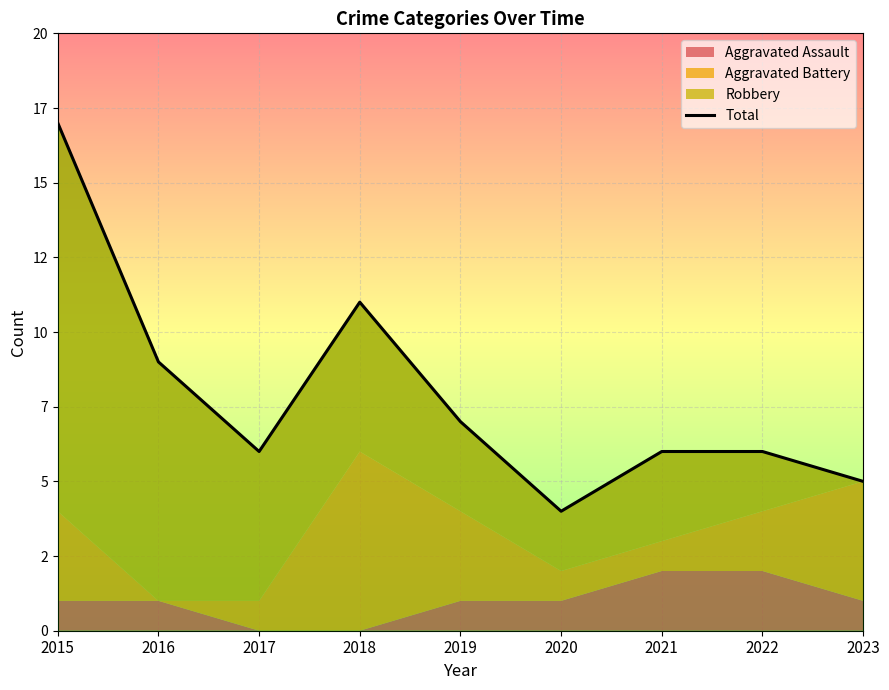

What is the approximate value at 2019?

7